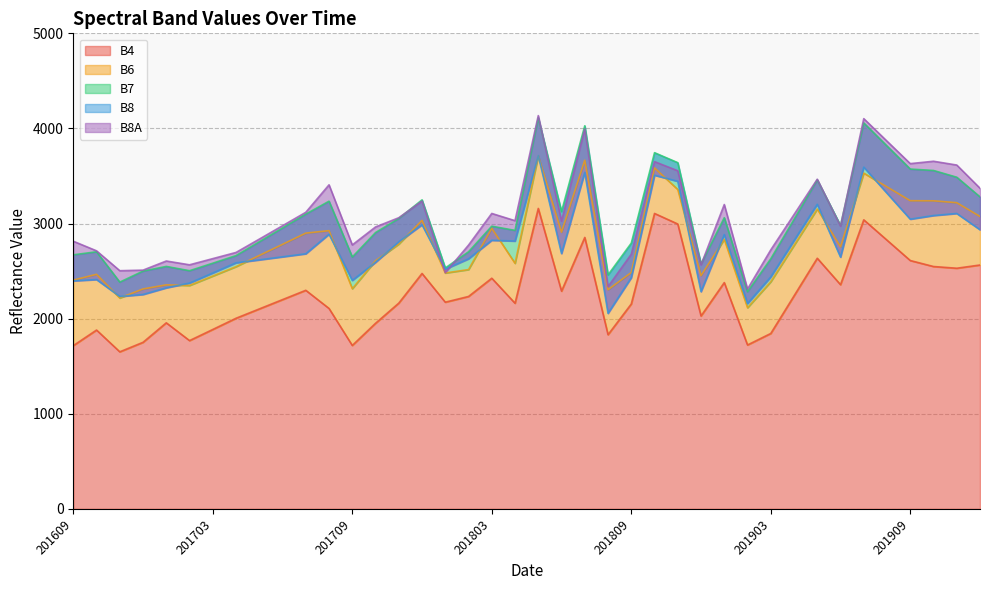

Which series ends up on top after the final intersection of B8 and B8A?

B8A